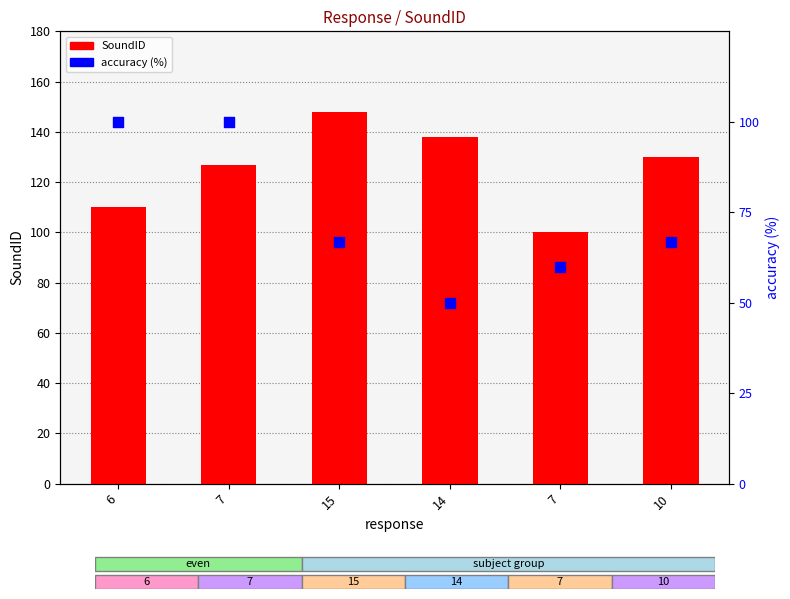

Which series has the largest Y range (max minus min)?

accuracy (%)